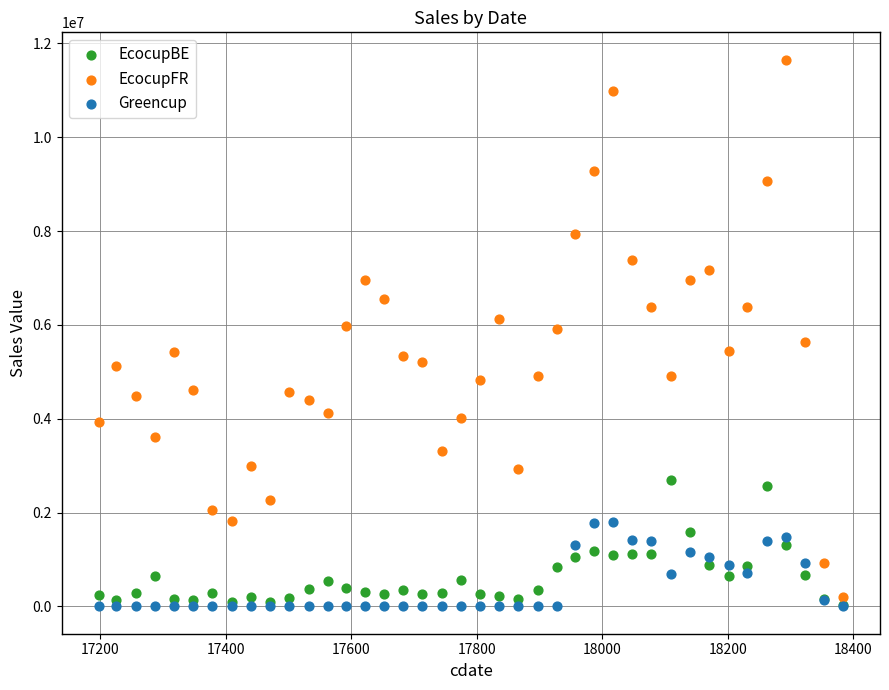

What are all the series names shown in the legend?

EcocupBE, EcocupFR, Greencup